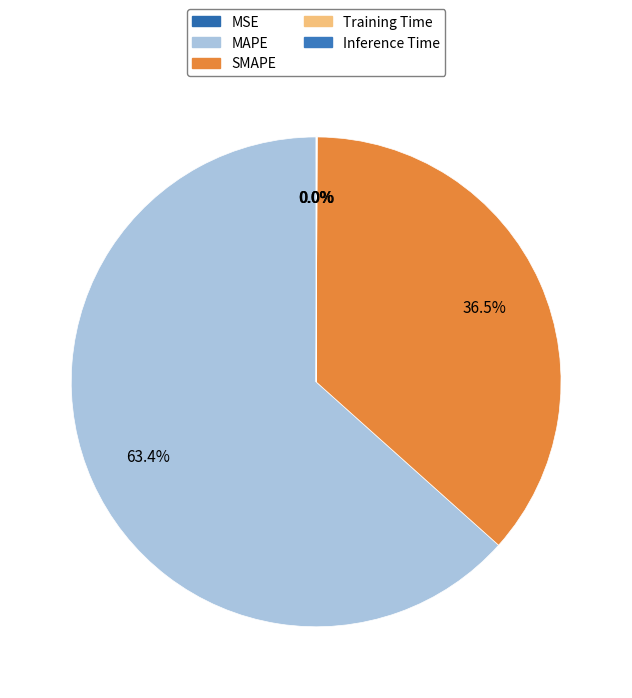

How many slices are in this pie chart?

5